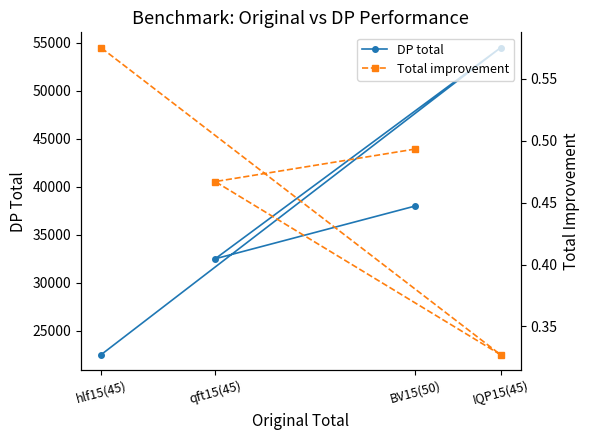

What are all the series names shown in the legend?

DP total, Total improvement